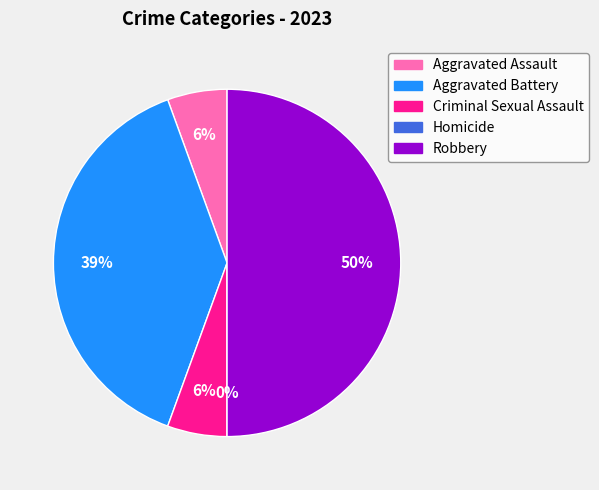

The Criminal Sexual Assault slice represents 6% of the pie. True or false?

True